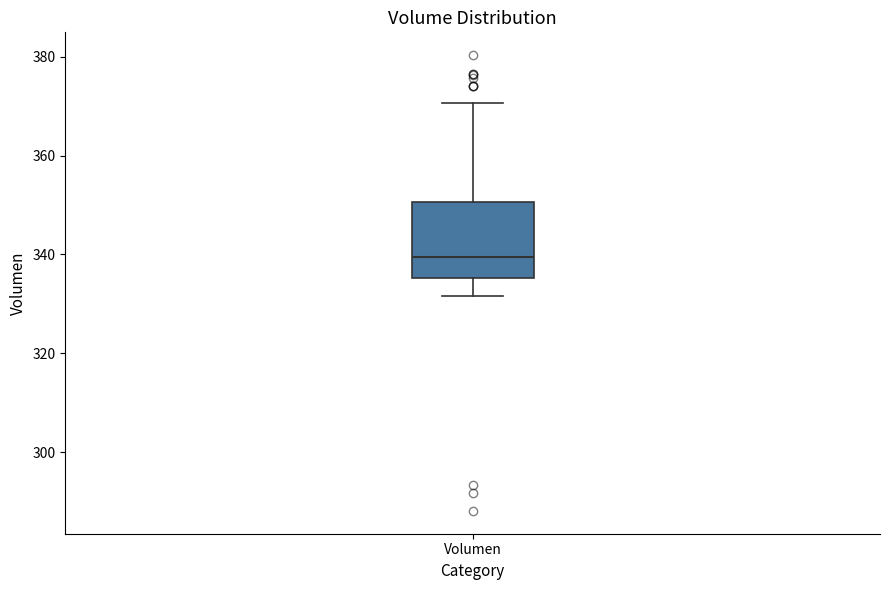

Read this box plot against the y-axis: the position of the median line, the range covered by the box, and the ends of both whiskers. The values are not printed on the chart, so give them approximately, as read against the axis.

median 340, box 336 to 350, whiskers 332 to 370